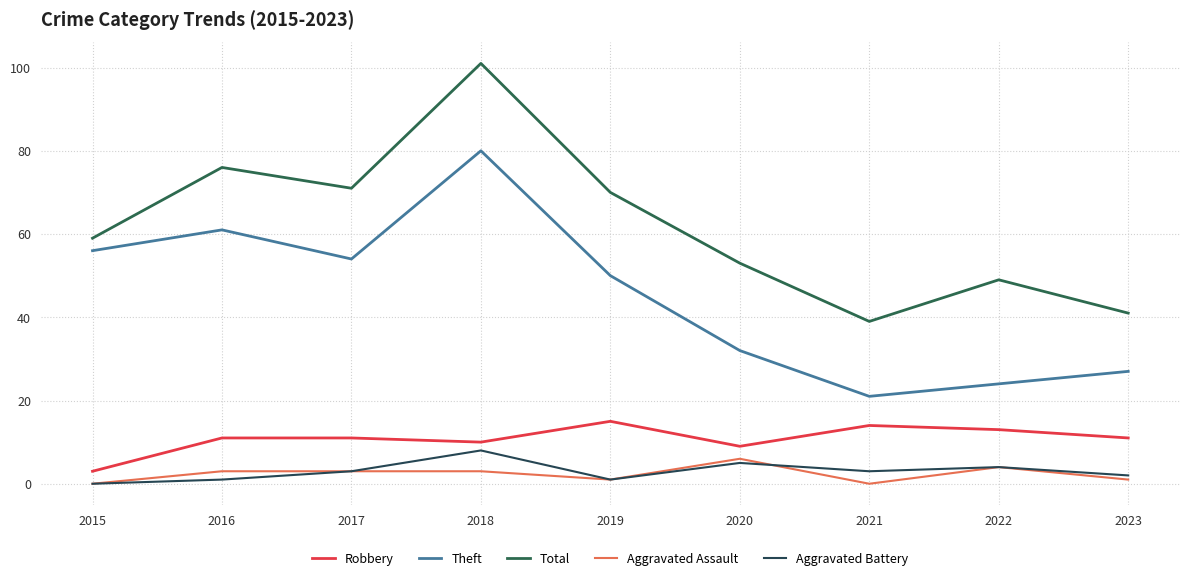

At which label does Theft reach its peak?

2018